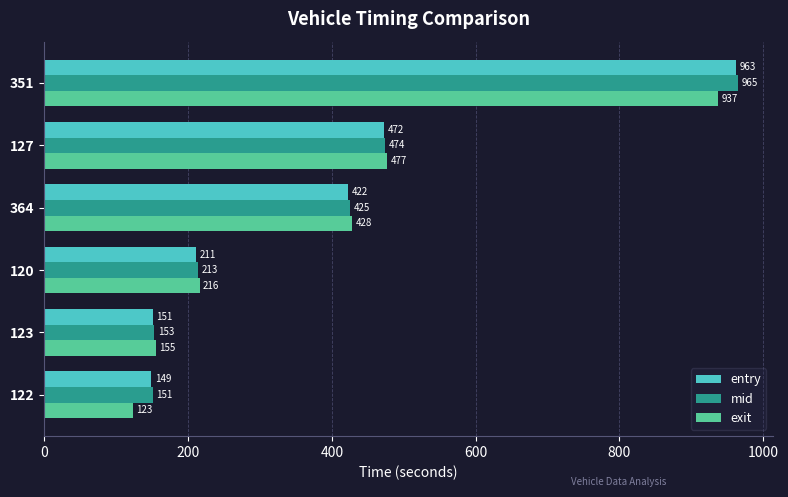

What is the average value of the mid series?

397.0